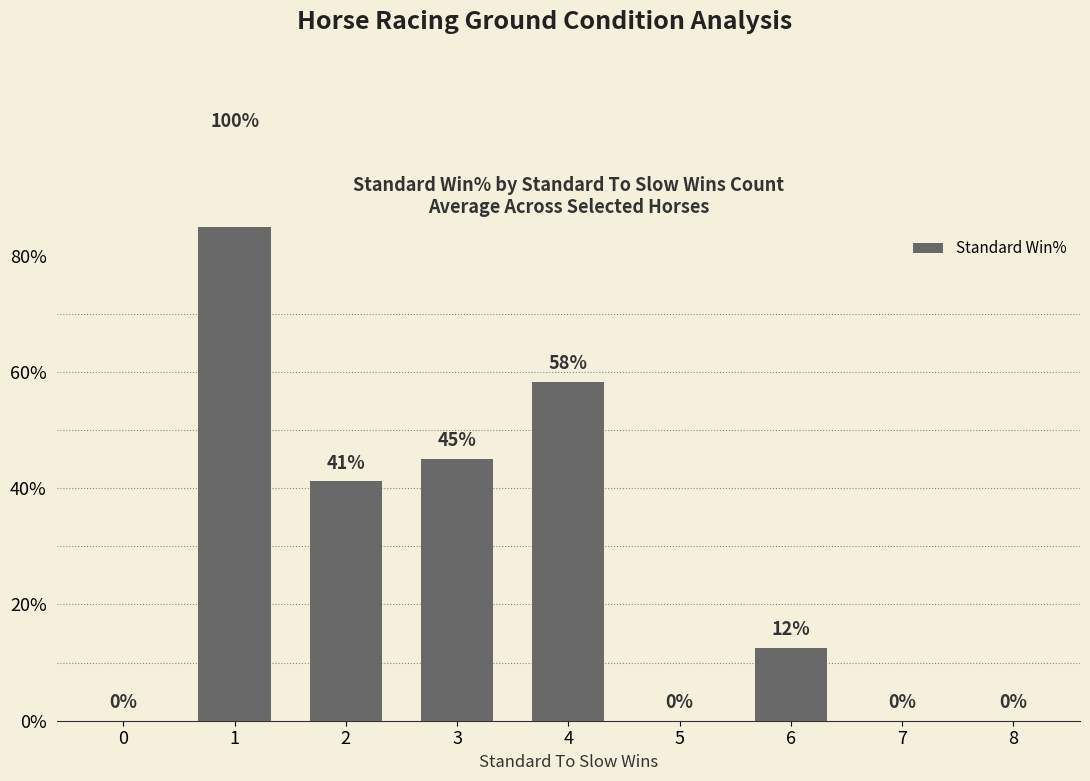

Are the bars grouped side by side (vs. stacked)?

No